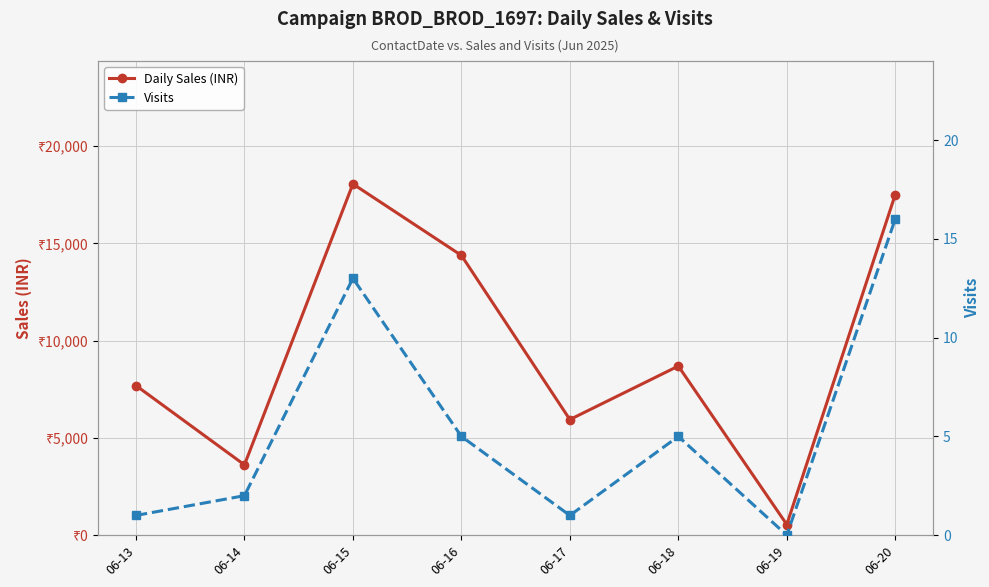

Is the value of Daily Sales (INR) at 06-13 greater than the value of Visits at 06-19?

Yes